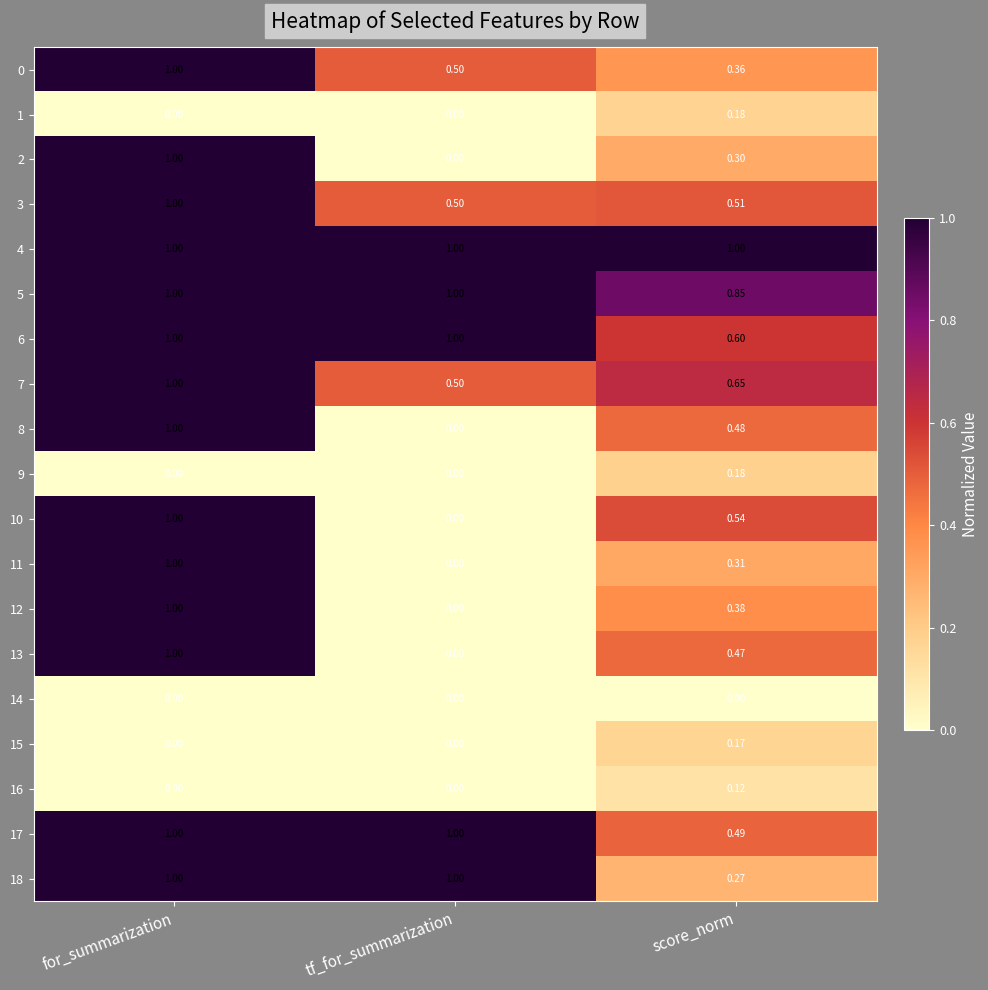

What is the total value across all series at for_summarization?

14.0